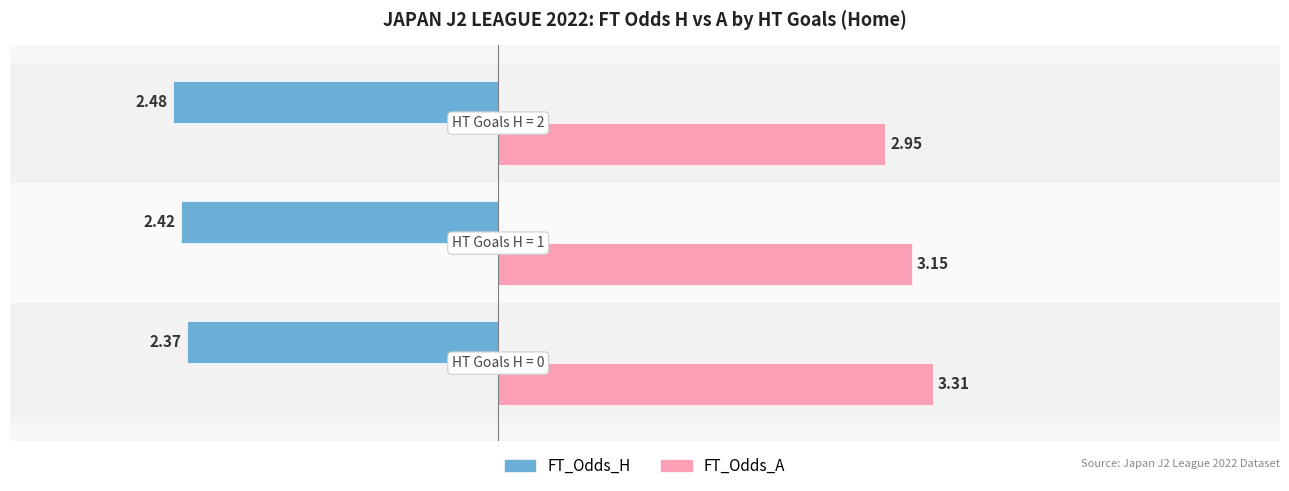

What is the difference between the maximum and minimum values in the FT_Odds_A series?

0.4